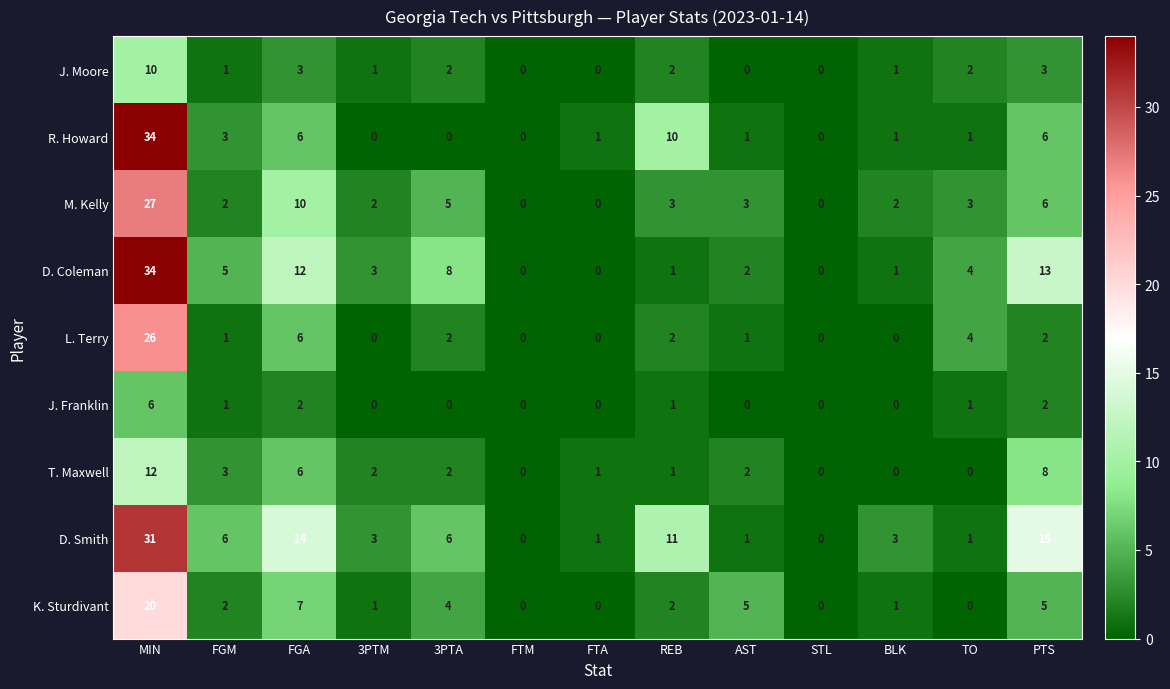

What is the difference between the highest and lowest values at TO?

4